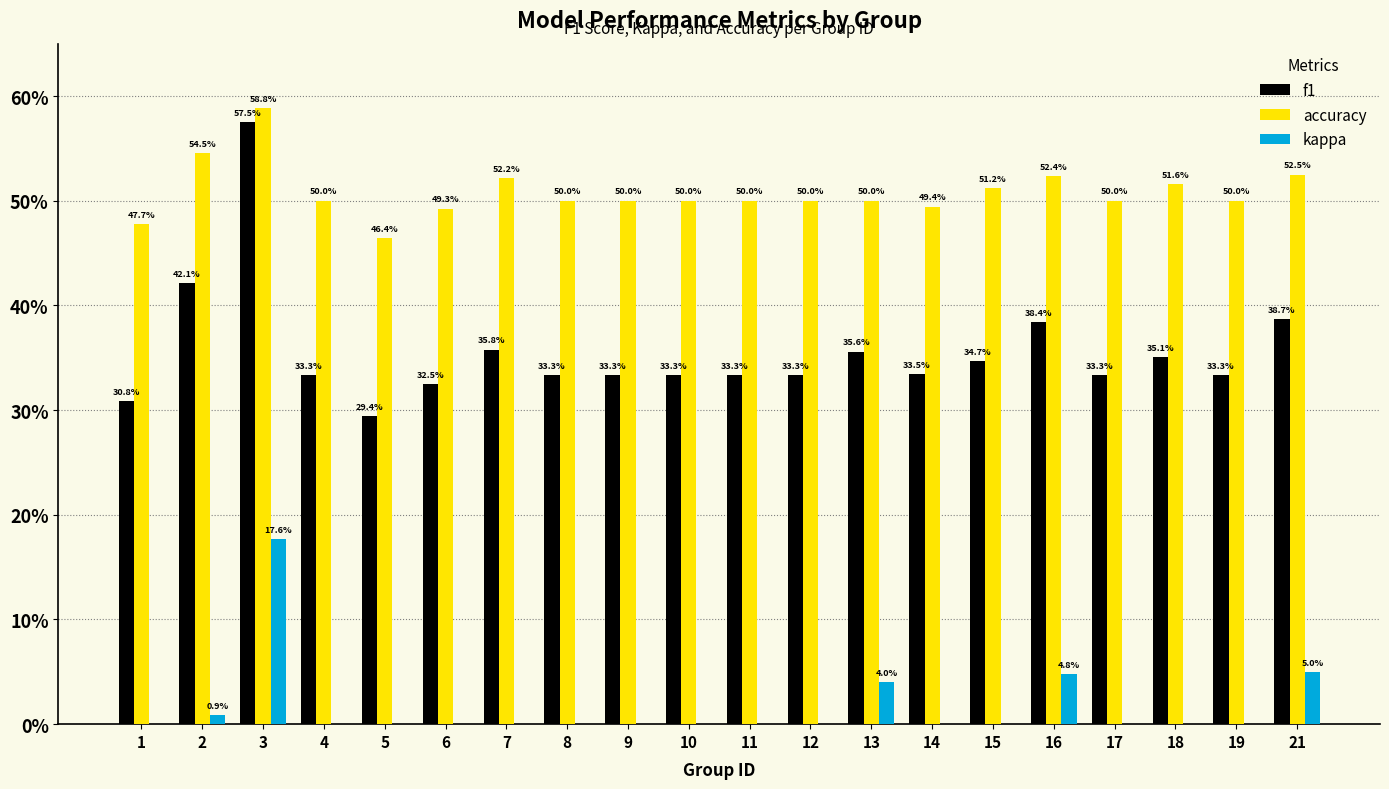

What is the spread (max minus min) of values at 18?

0.5